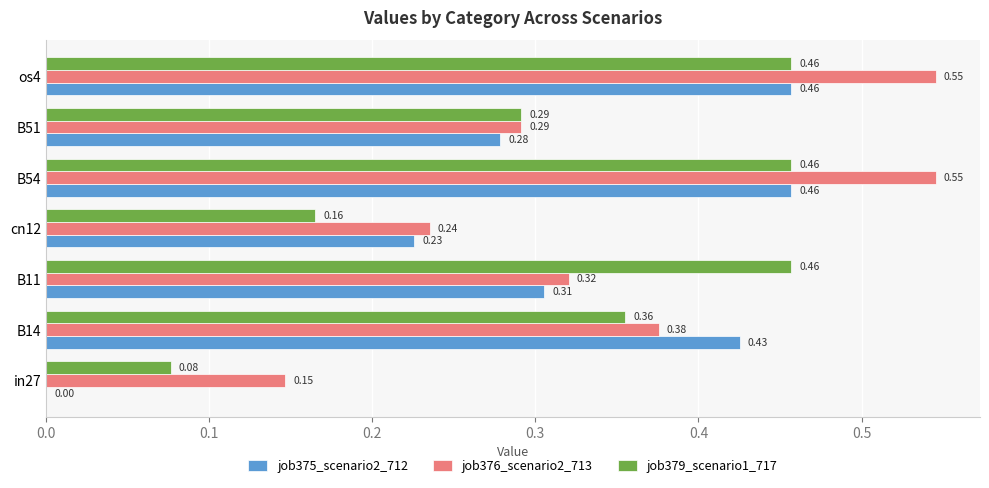

How many series are shown in this chart?

3